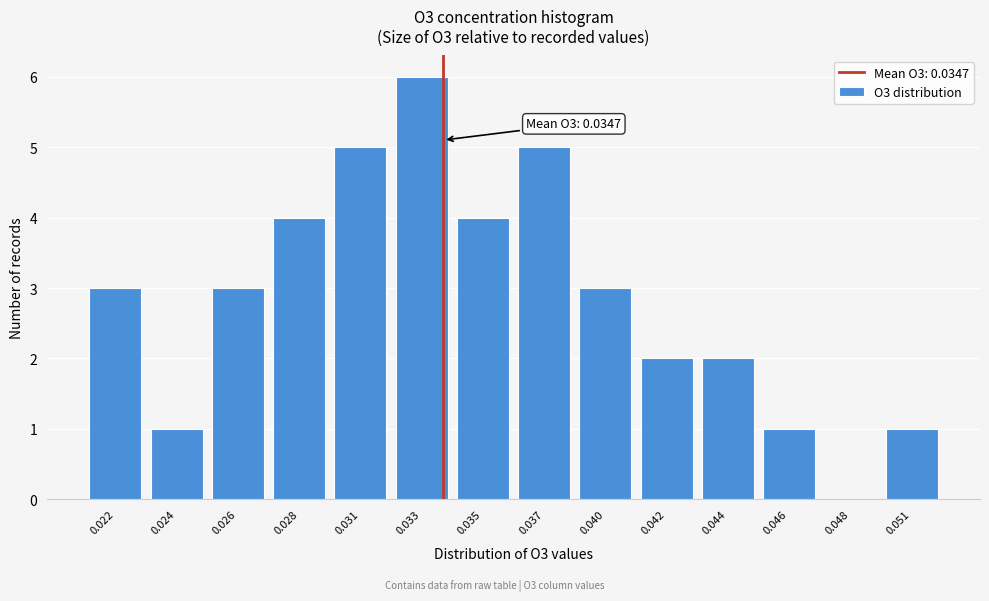

Reading left to right, what are all the values shown in this chart?

0.022=3	0.024=1	0.026=3	0.028=4	0.031=5	0.033=6	0.035=4	0.037=5	0.040=3	0.042=2	0.044=2	0.046=1	0.048=0	0.051=1